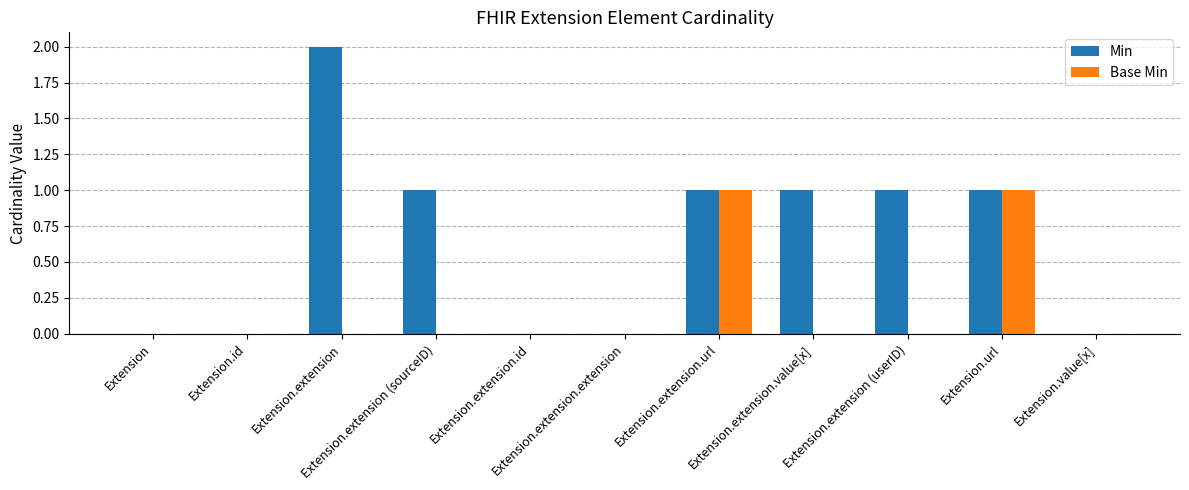

Which series has the largest total across all categories?

Min